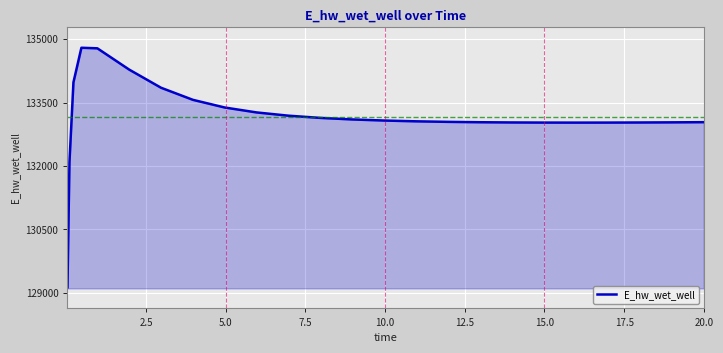

What is the sum of all values?

3329000.4